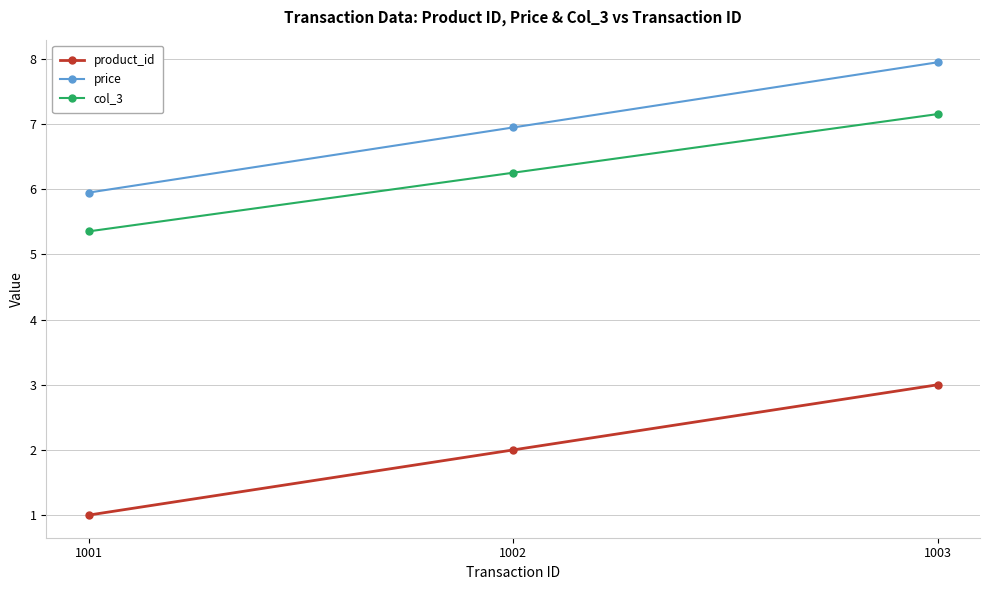

At which label does price reach its minimum?

1001